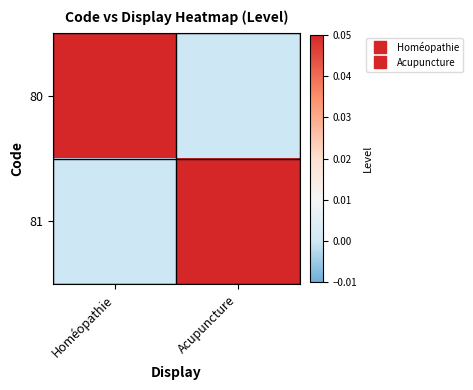

Which label corresponds to the largest value in the chart?

Homéopathie